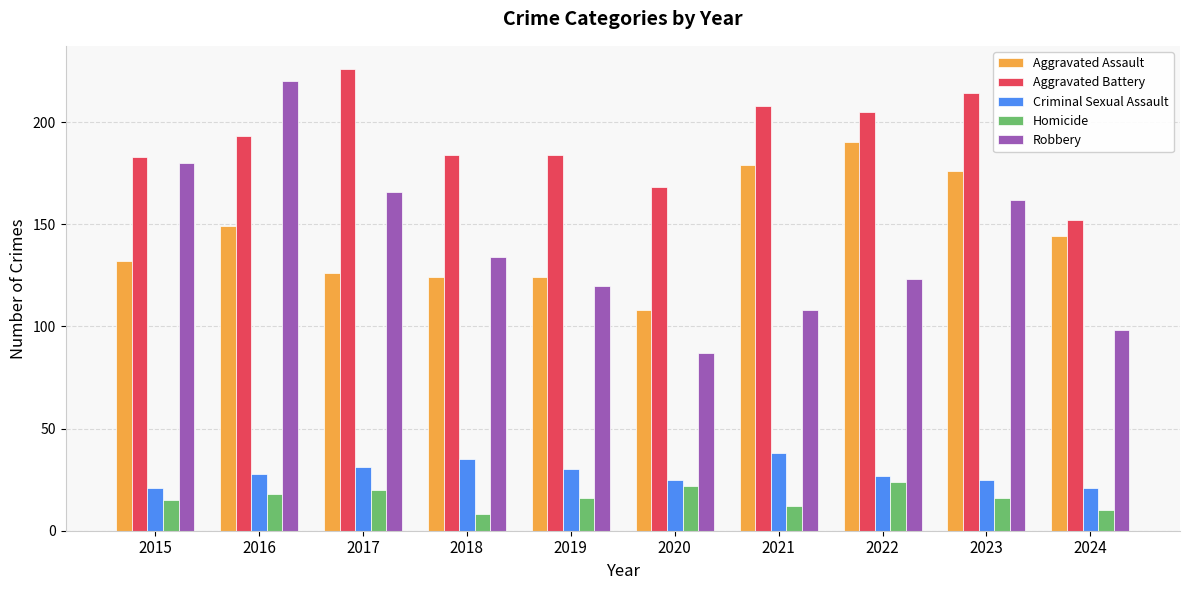

Reading left to right, list all the values displayed in this chart.

Aggravated Assault: 2015=132	2016=149	2017=126	2018=124	2019=124	2020=108	2021=179	2022=190	2023=176	2024=144
Aggravated Battery: 2015=183	2016=193	2017=226	2018=184	2019=184	2020=168	2021=208	2022=205	2023=214	2024=152
Criminal Sexual Assault: 2015=21	2016=28	2017=31	2018=35	2019=30	2020=25	2021=38	2022=27	2023=25	2024=21
Homicide: 2015=15	2016=18	2017=20	2018=8	2019=16	2020=22	2021=12	2022=24	2023=16	2024=10
Robbery: 2015=180	2016=220	2017=166	2018=134	2019=120	2020=87	2021=108	2022=123	2023=162	2024=98